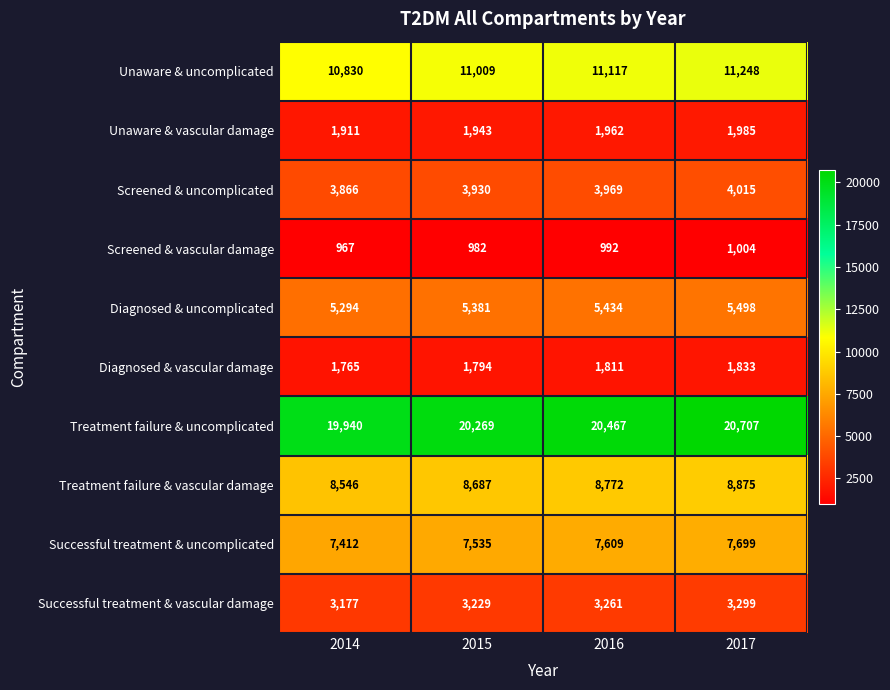

Which category has the highest value across all series?

2017